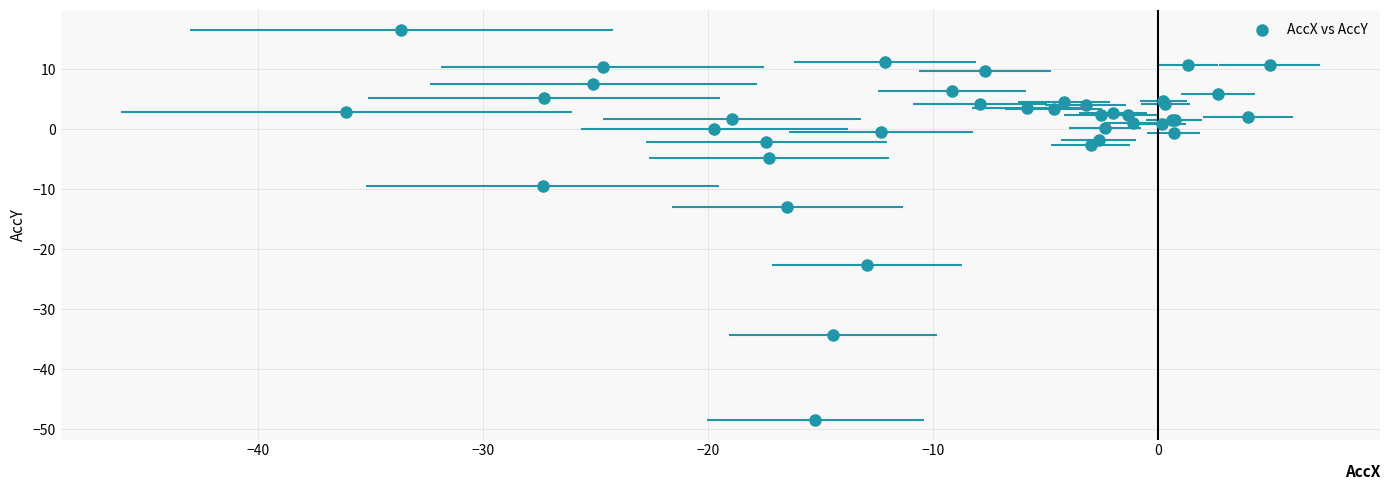

What Y value in the scatter plot is closest to -15?

-13.0